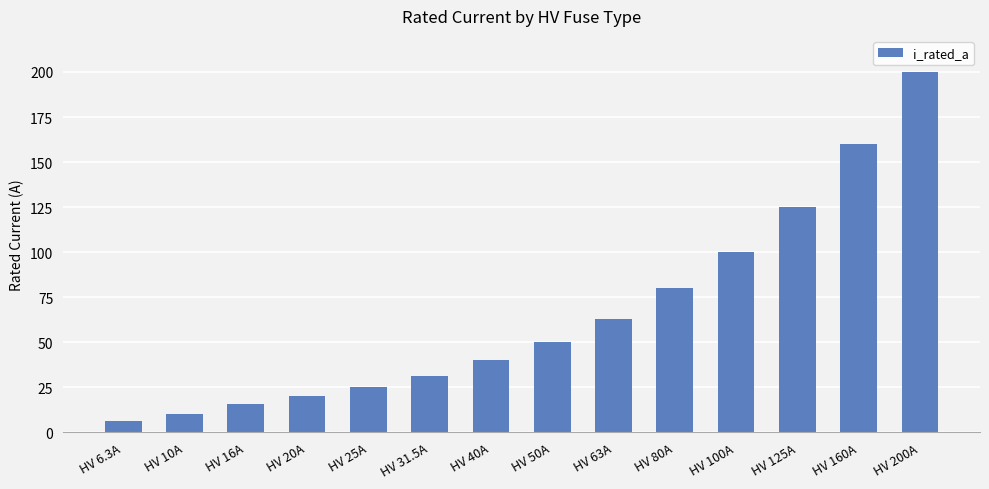

Rank the categories by value from highest to lowest.

HV 200A, HV 160A, HV 125A, HV 100A, HV 80A, HV 63A, HV 50A, HV 40A, HV 31.5A, HV 25A, HV 20A, HV 16A, HV 10A, HV 6.3A